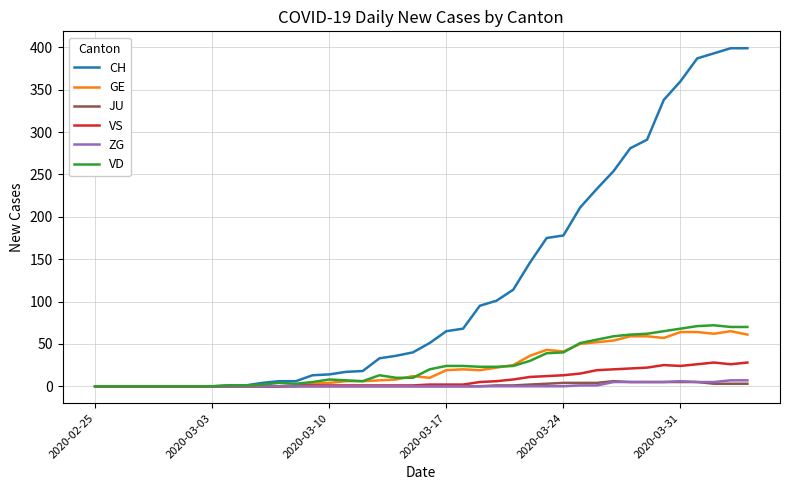

What is the maximum value shown in the chart?

399